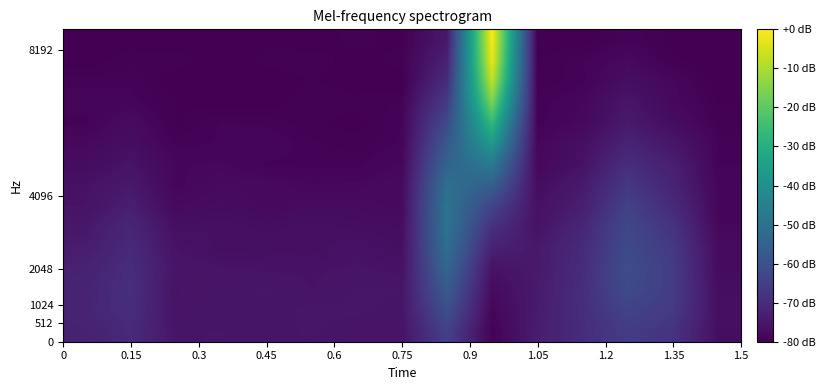

Count the number of categories in the chart.

15